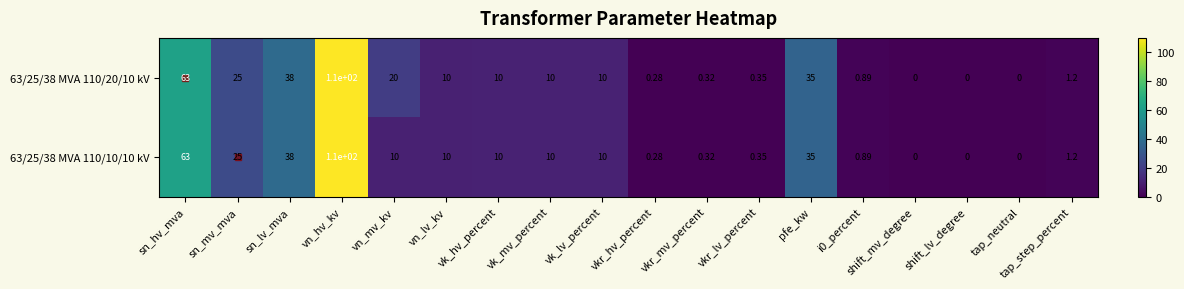

At which label is 63/25/38 MVA 110/20/10 kV closest to 55?

sn_hv_mva